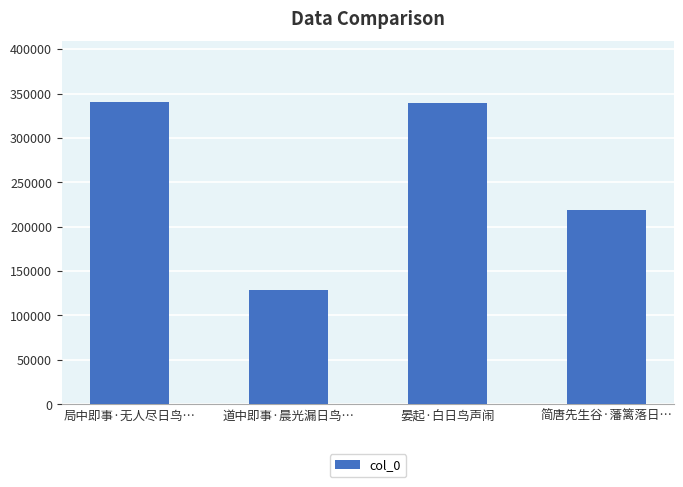

What is the difference between the second highest and second lowest values?

119862